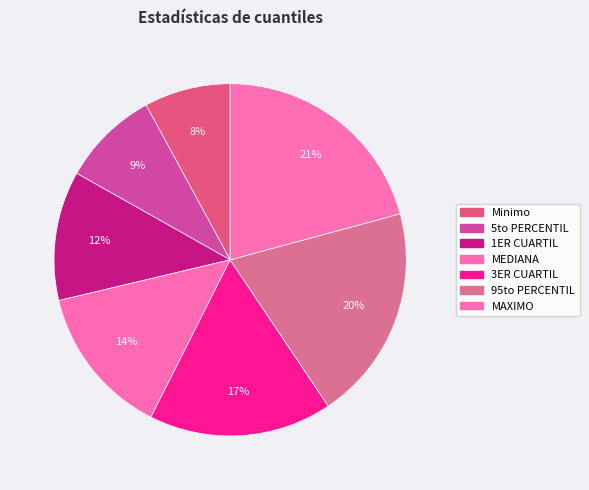

What is the largest slice in the pie chart?

MAXIMO